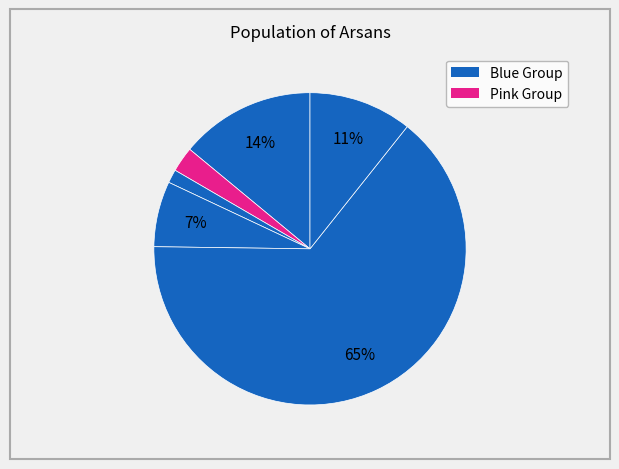

How many slices are in this pie chart?

6